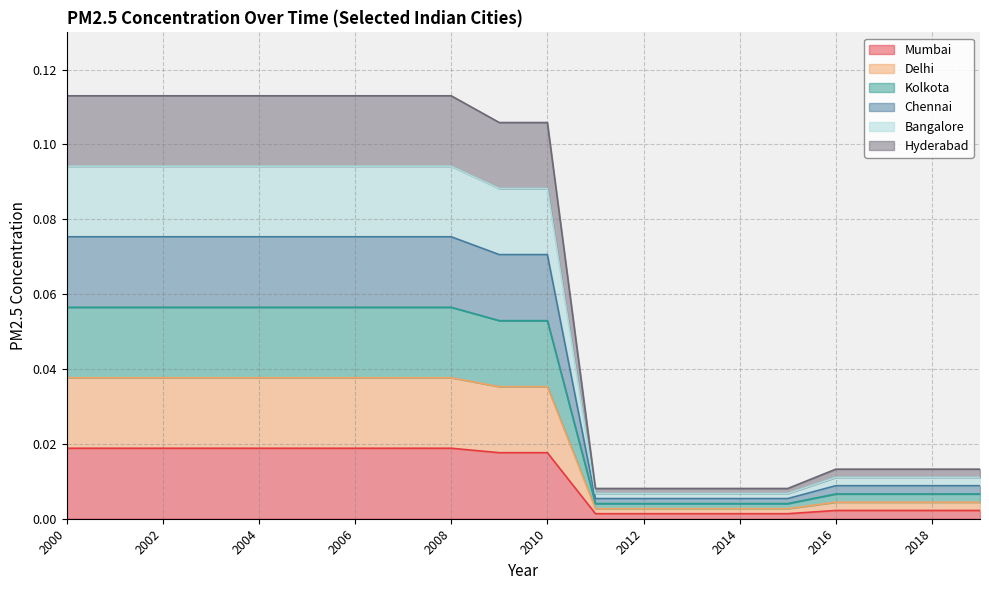

Reading left to right, list all the values displayed in this chart.

Mumbai: 2000=0.0	2001=0.0	2002=0.0	2003=0.0	2004=0.0	2005=0.0	2006=0.0	2007=0.0	2008=0.0	2009=0.0	2010=0.0	2011=0.0	2012=0.0	2013=0.0	2014=0.0	2015=0.0	2016=0.0	2017=0.0	2018=0.0	2019=0.0
Delhi: 2000=0.0	2001=0.0	2002=0.0	2003=0.0	2004=0.0	2005=0.0	2006=0.0	2007=0.0	2008=0.0	2009=0.0	2010=0.0	2011=0.0	2012=0.0	2013=0.0	2014=0.0	2015=0.0	2016=0.0	2017=0.0	2018=0.0	2019=0.0
Kolkota: 2000=0.1	2001=0.1	2002=0.1	2003=0.1	2004=0.1	2005=0.1	2006=0.1	2007=0.1	2008=0.1	2009=0.1	2010=0.1	2011=0.0	2012=0.0	2013=0.0	2014=0.0	2015=0.0	2016=0.0	2017=0.0	2018=0.0	2019=0.0
Chennai: 2000=0.1	2001=0.1	2002=0.1	2003=0.1	2004=0.1	2005=0.1	2006=0.1	2007=0.1	2008=0.1	2009=0.1	2010=0.1	2011=0.0	2012=0.0	2013=0.0	2014=0.0	2015=0.0	2016=0.0	2017=0.0	2018=0.0	2019=0.0
Bangalore: 2000=0.1	2001=0.1	2002=0.1	2003=0.1	2004=0.1	2005=0.1	2006=0.1	2007=0.1	2008=0.1	2009=0.1	2010=0.1	2011=0.0	2012=0.0	2013=0.0	2014=0.0	2015=0.0	2016=0.0	2017=0.0	2018=0.0	2019=0.0
Hyderabad: 2000=0.1	2001=0.1	2002=0.1	2003=0.1	2004=0.1	2005=0.1	2006=0.1	2007=0.1	2008=0.1	2009=0.1	2010=0.1	2011=0.0	2012=0.0	2013=0.0	2014=0.0	2015=0.0	2016=0.0	2017=0.0	2018=0.0	2019=0.0